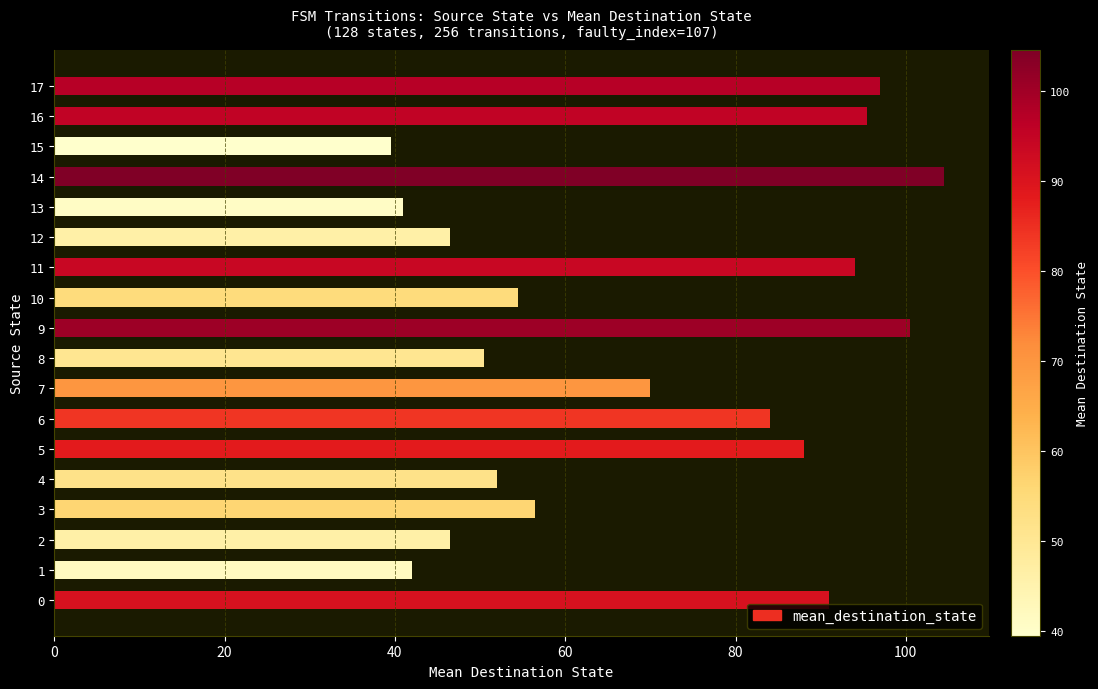

Approximately how many times larger is the value at 9 compared to 0?

1.1